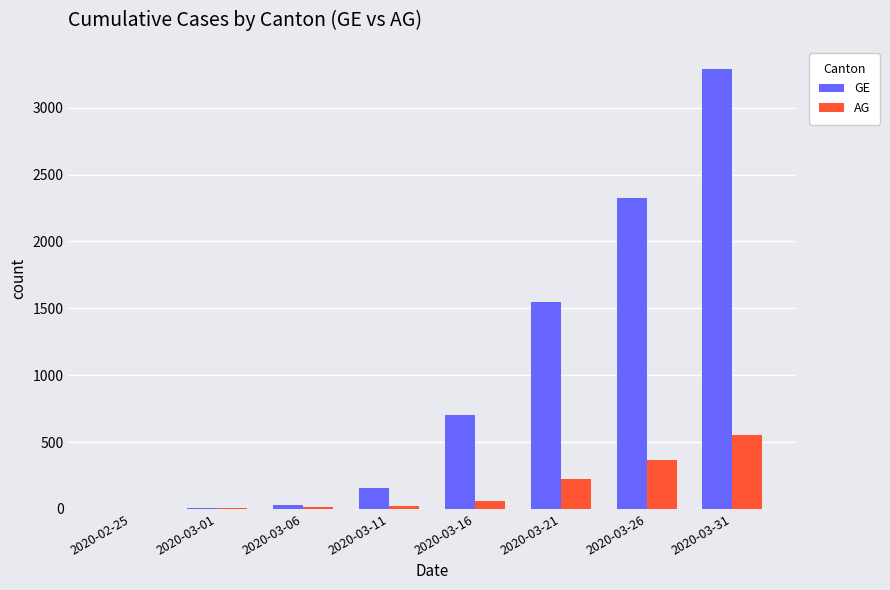

Does the chart contain stacked bars?

No